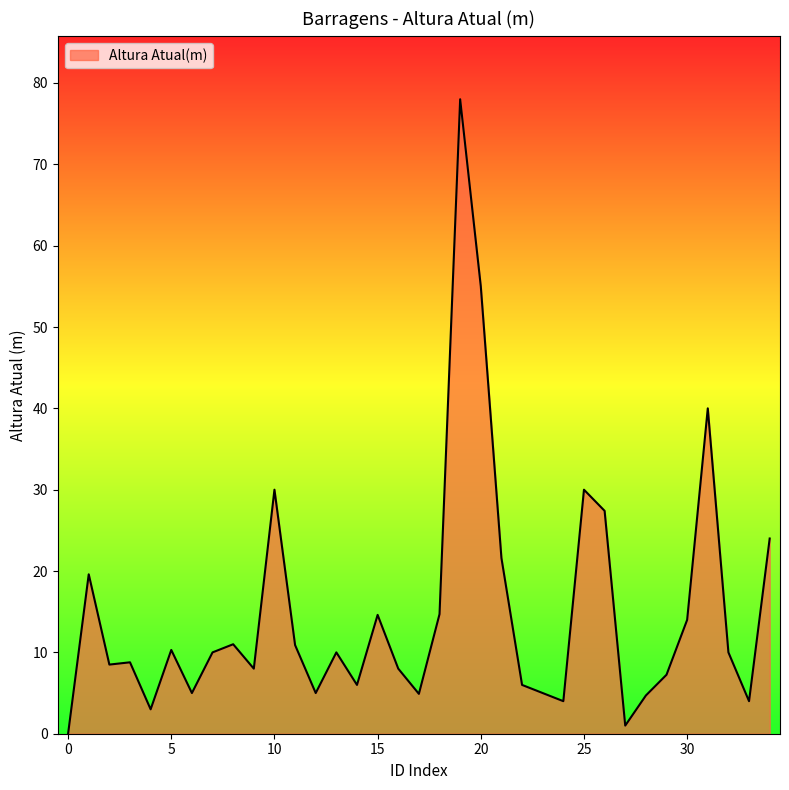

What is the average value?

14.9